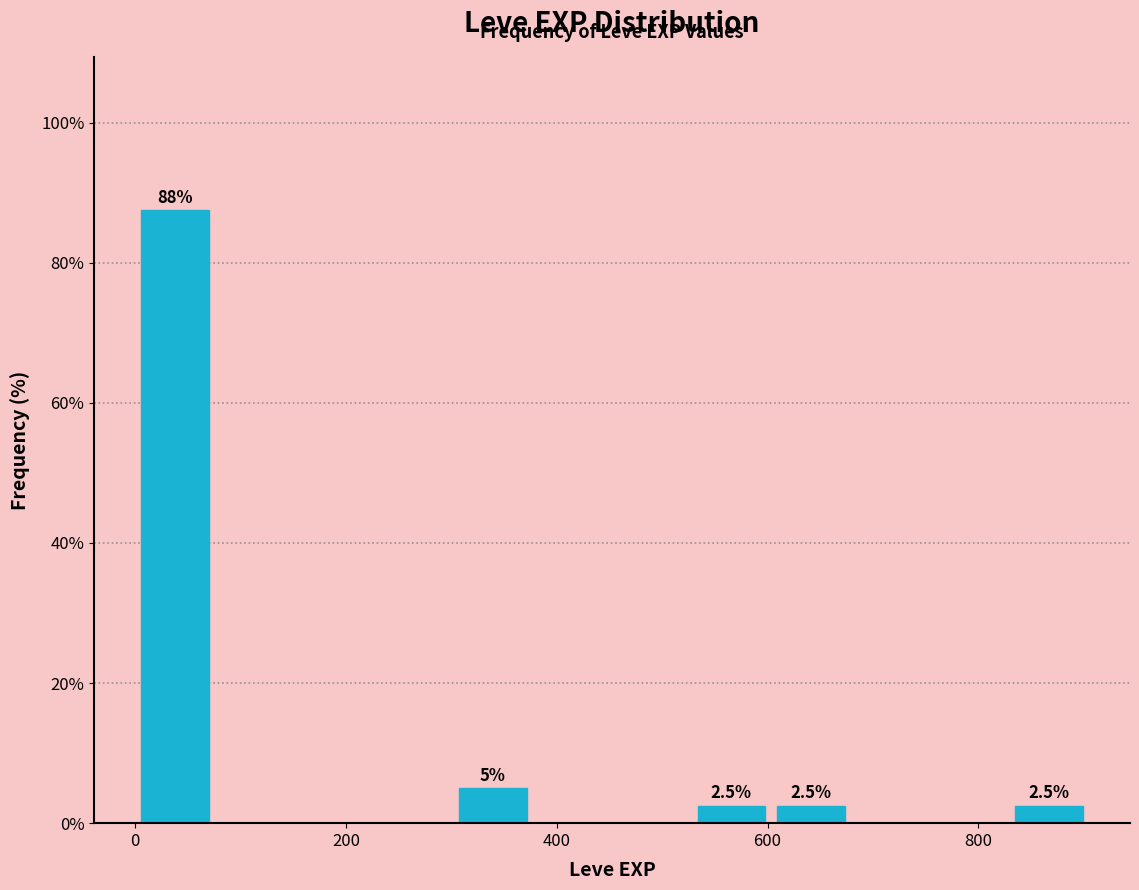

Read against the x-axis, roughly where is the centre of the tallest bar?

40